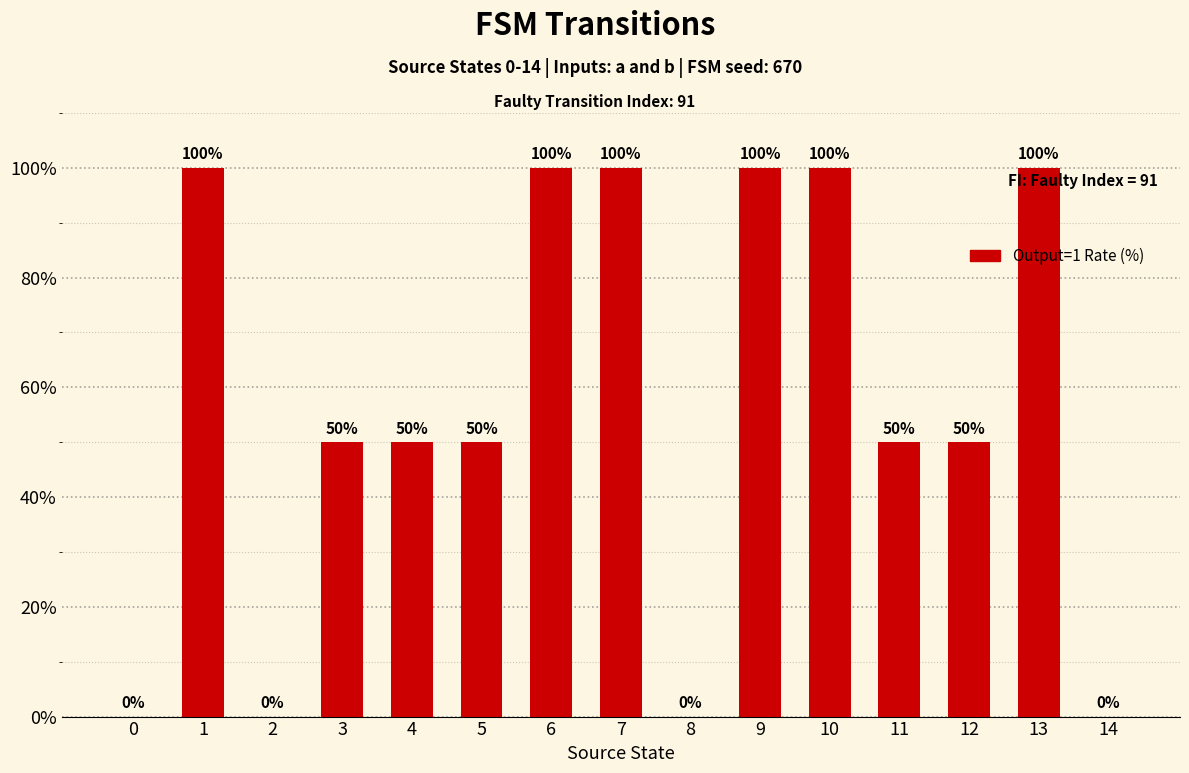

Count the values in the range 0 to 100.

15